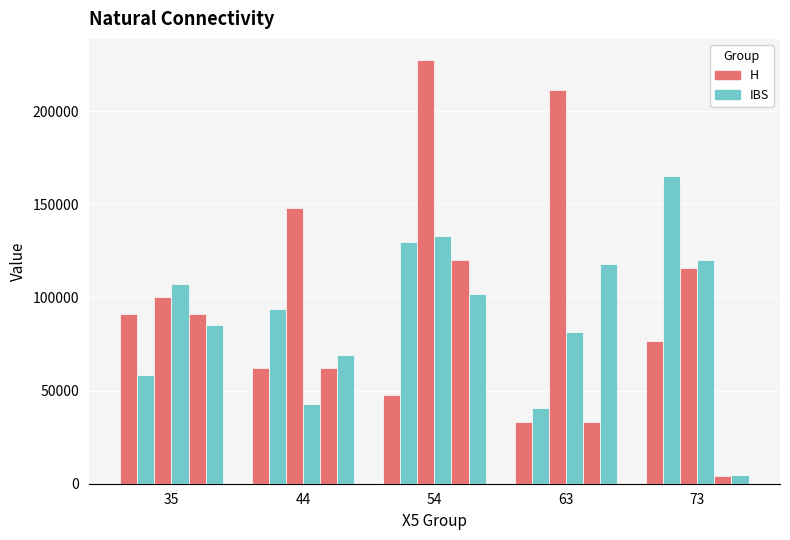

The X20 series shows 153483 at 35. True or false?

False